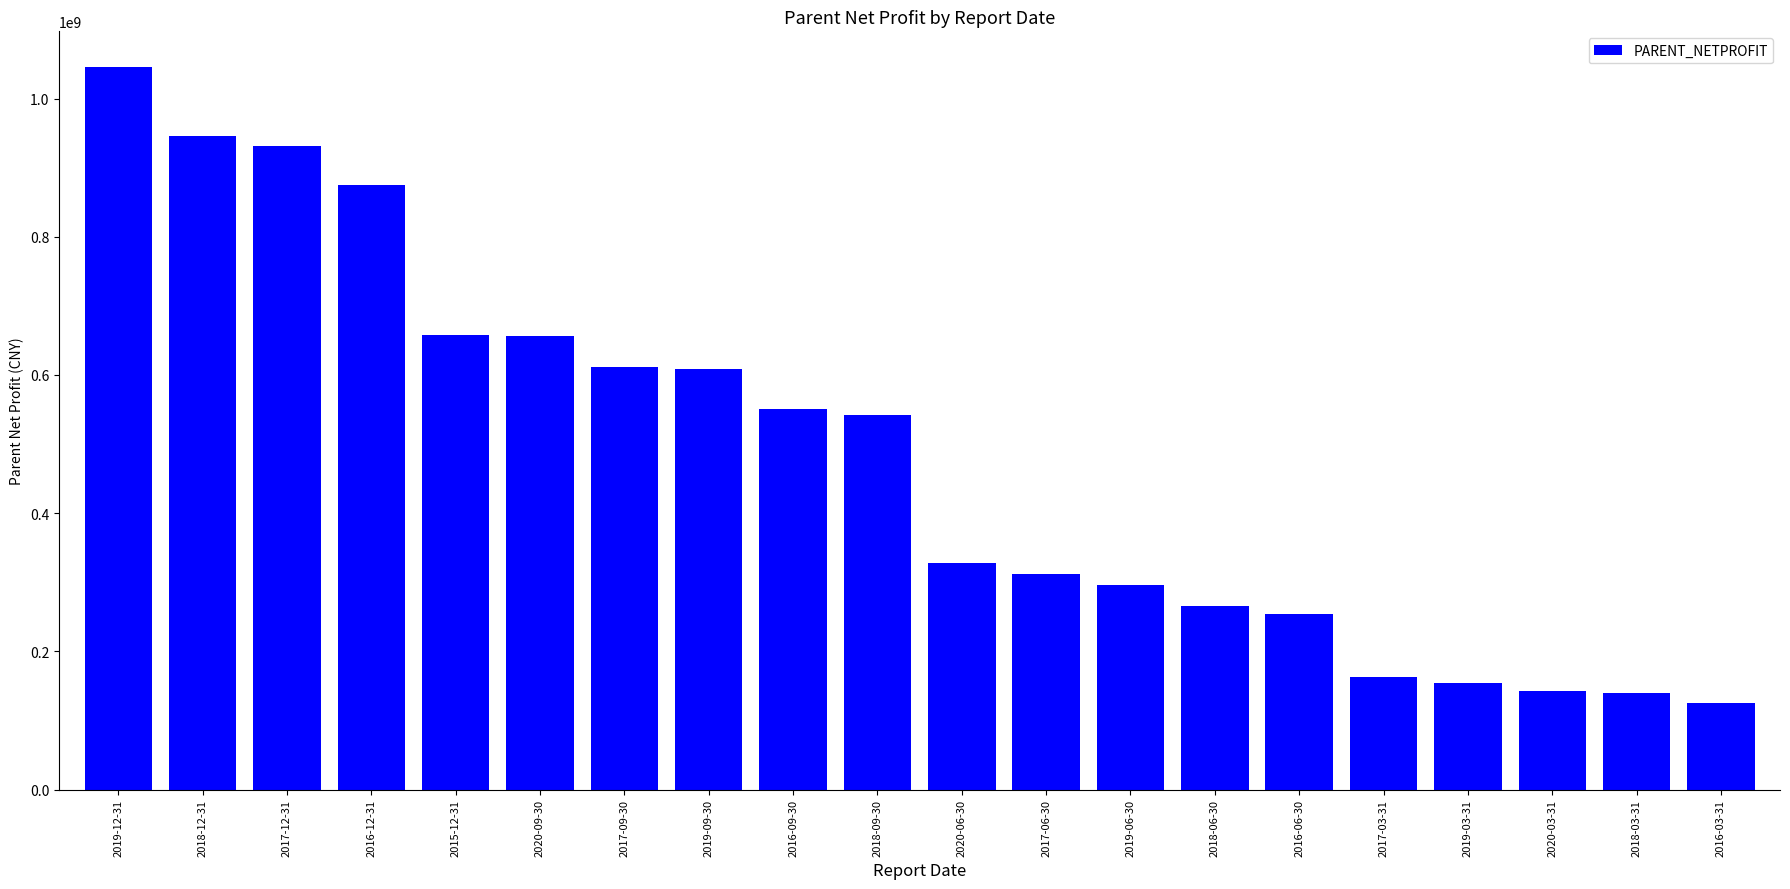

What is the difference between the maximum and minimum values?

919681148.2